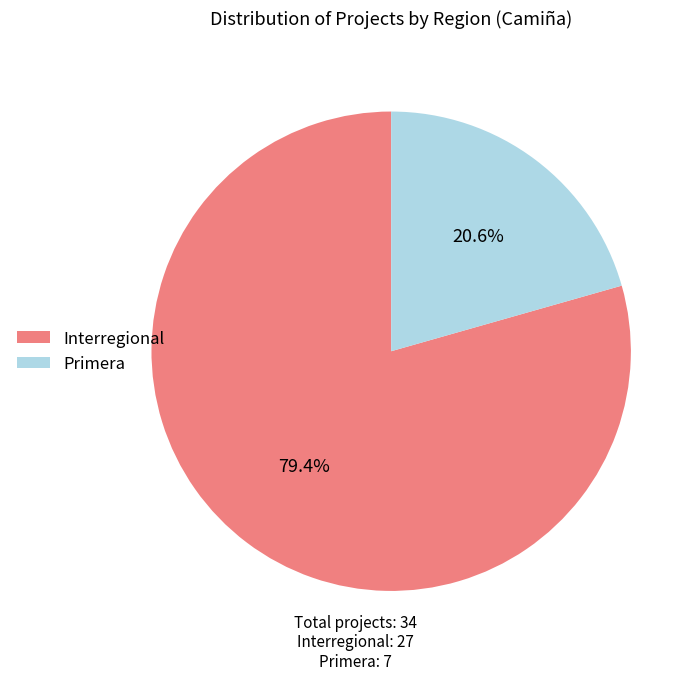

Combined, do Primera and Interregional account for over 50%?

Yes